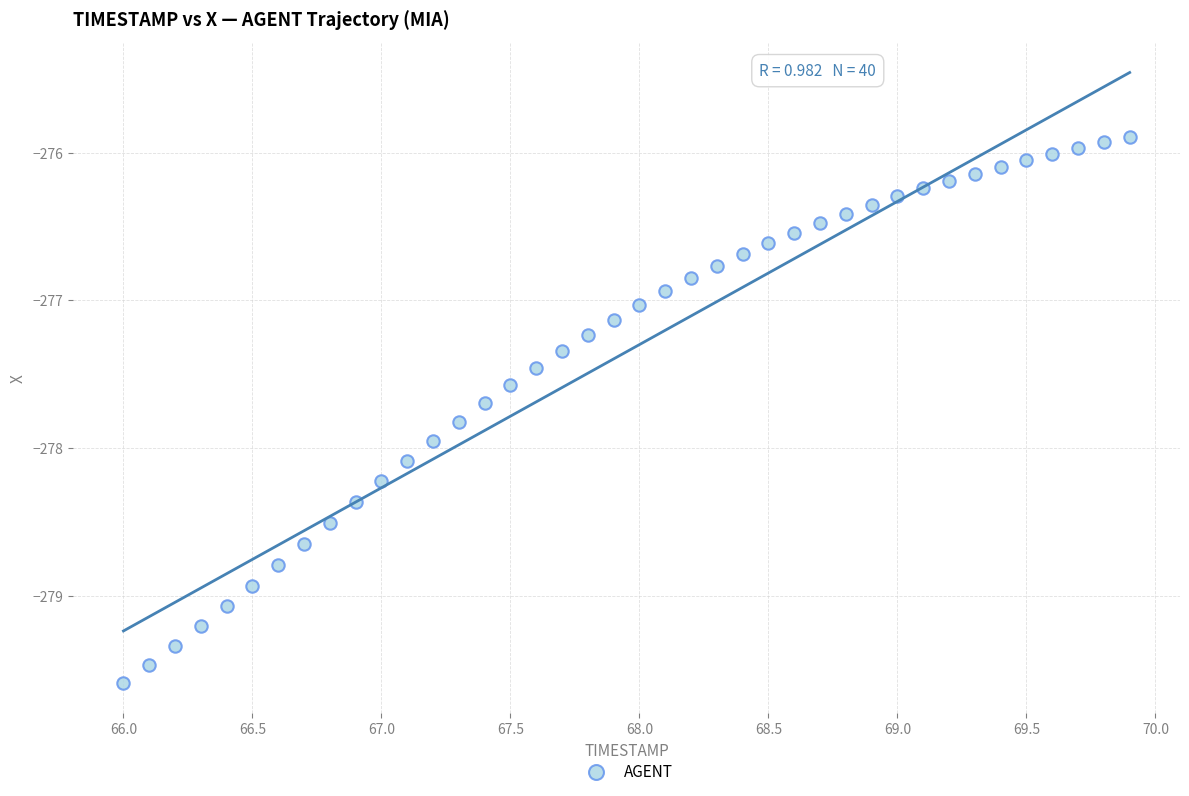

What is the range of X values (max minus min)?

3.9